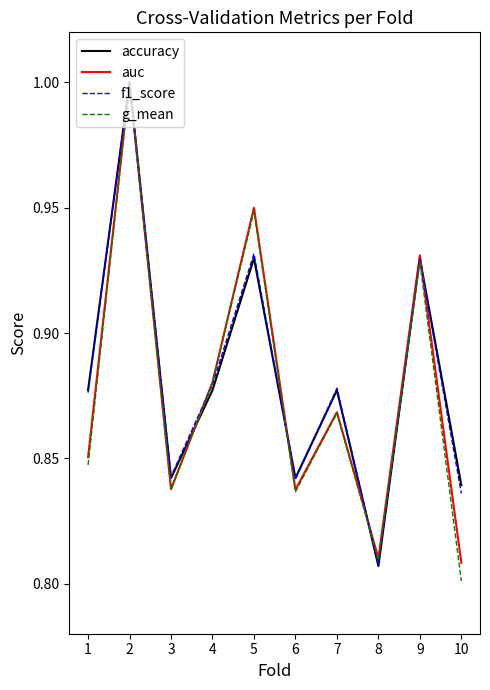

At how many categories does at least one series exceed 0?

10